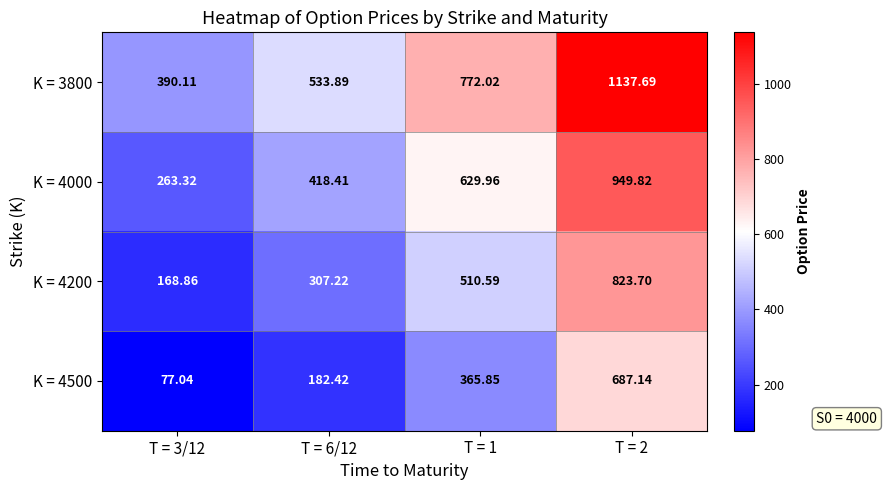

Count the number of data series in this chart.

4